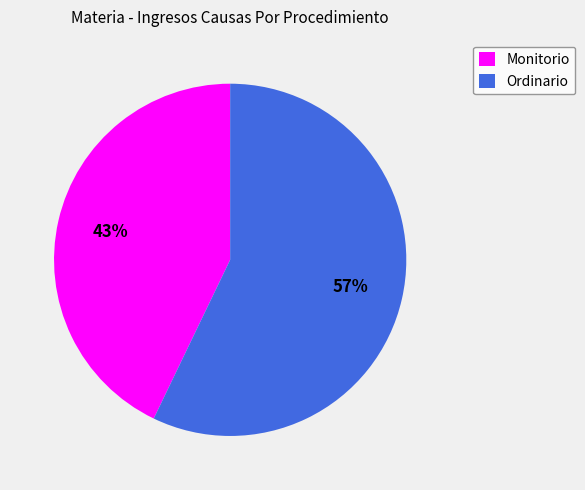

What is the majority slice?

Ordinario